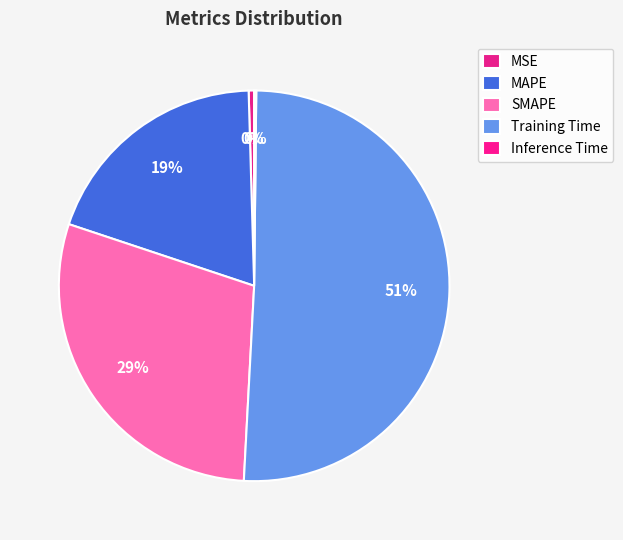

Combined, do SMAPE and Inference Time account for over 50%?

No